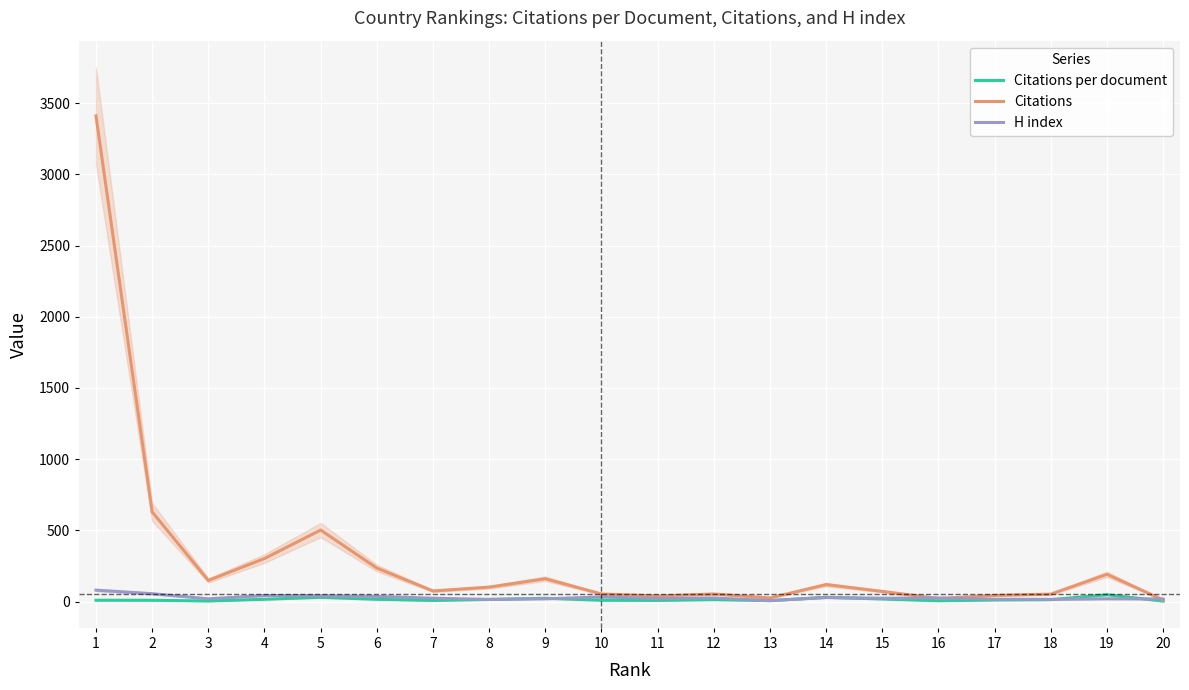

Where does the Citations per document series first go above 13?

4